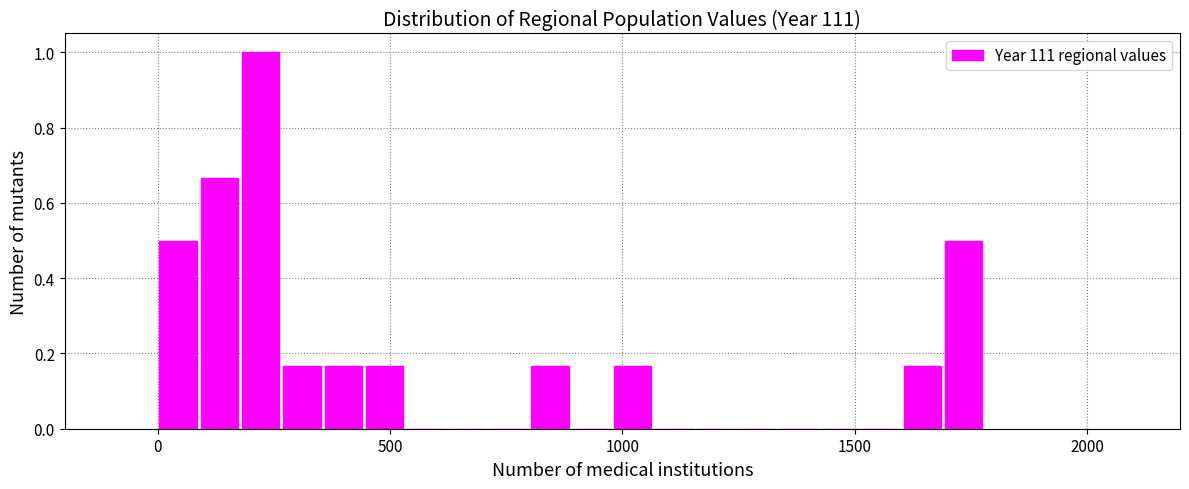

Read against the x-axis, roughly where is the centre of the tallest bar?

200